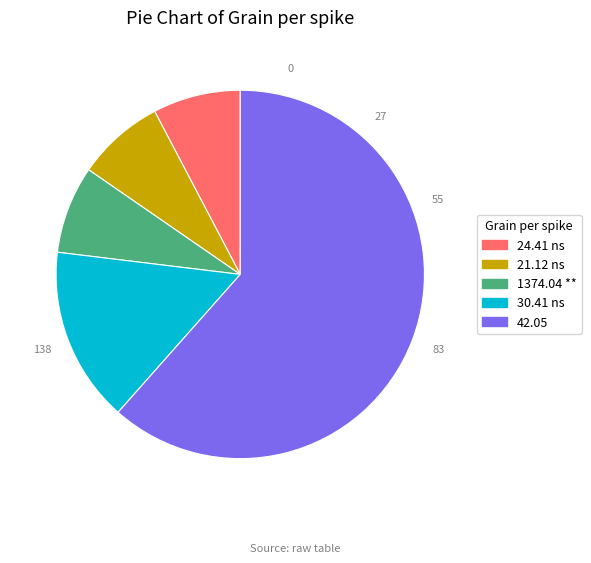

Between 42.05 and 30.41 ns, which is larger?

42.05